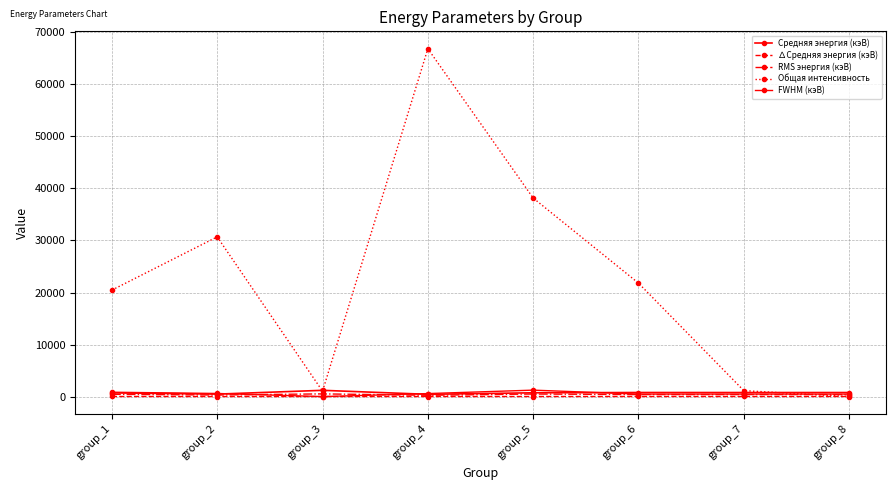

How many lines are shown in the chart?

5